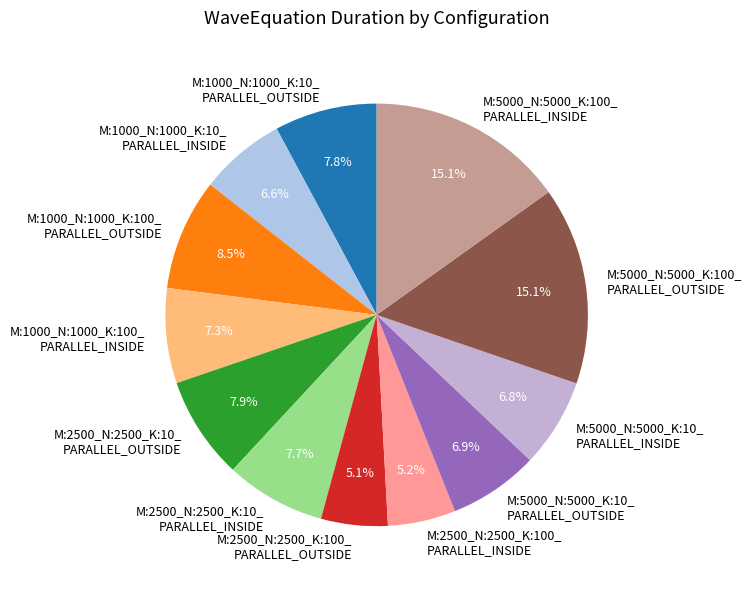

What is the ratio of the value at M:5000_N:5000_K:100_ PARALLEL_OUTSIDE to the value at M:5000_N:5000_K:10_ PARALLEL_INSIDE?

2.2